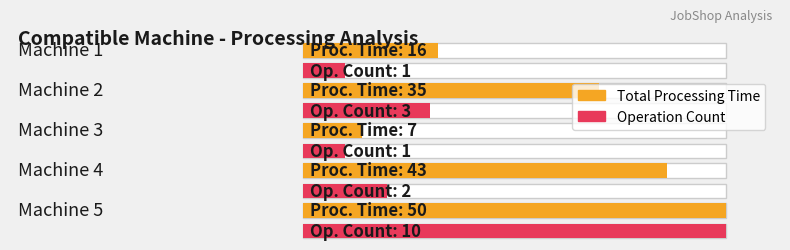

What are all the series names shown in the legend?

Total Processing Time, Operation Count